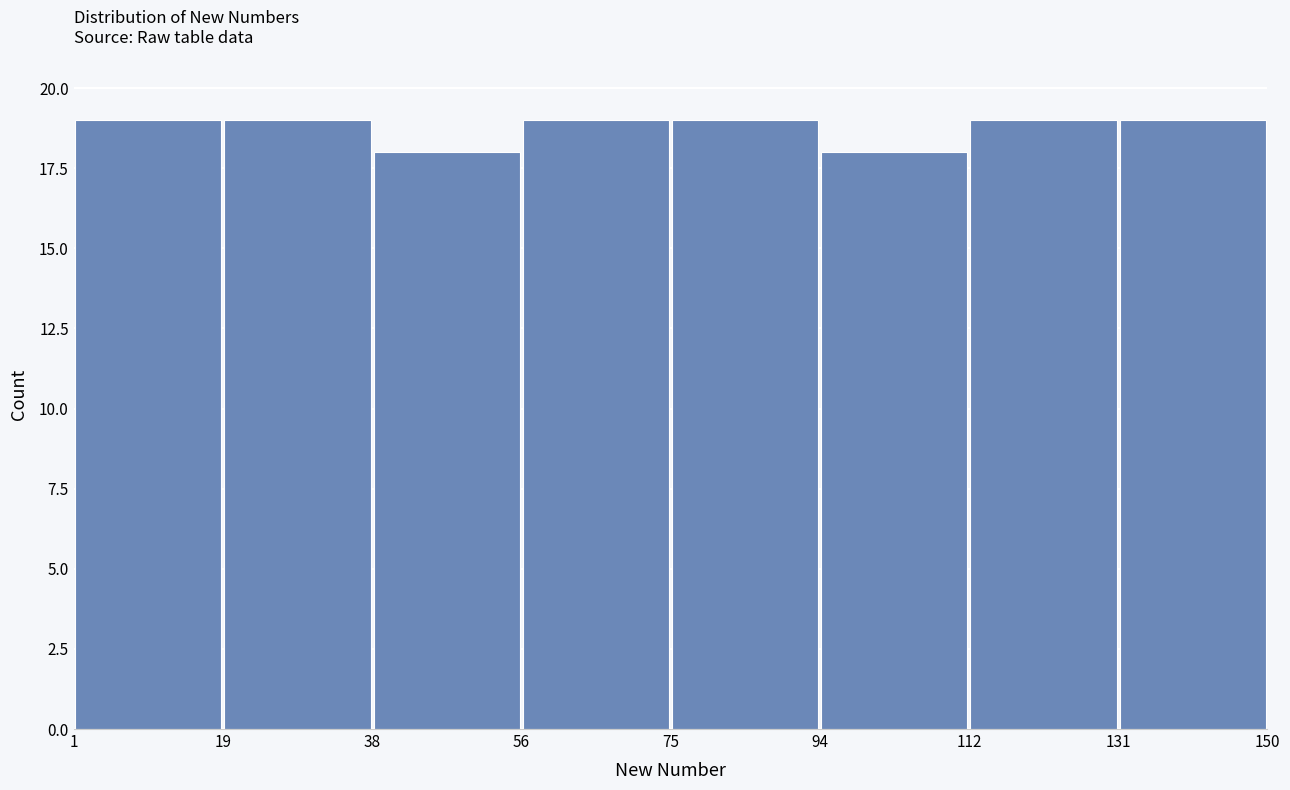

What is the height of the bar covering 38 to 56 on the x-axis? The values are not printed on the chart, so give them approximately, as read against the axis.

18